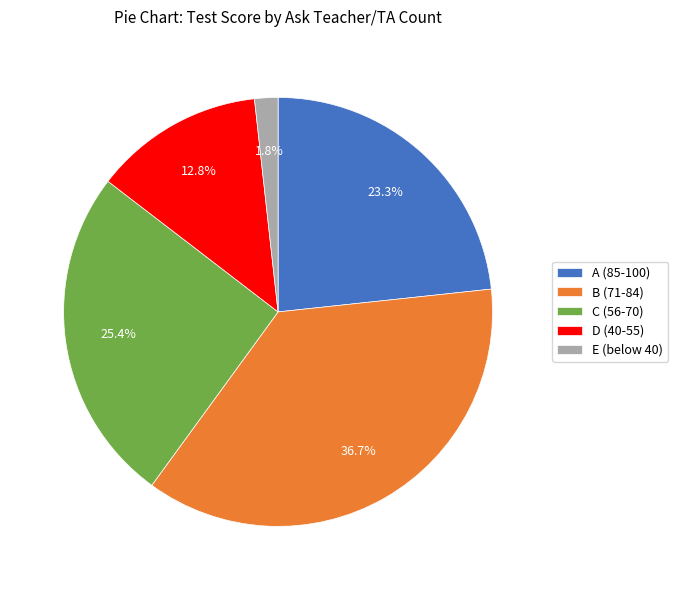

What percentage do A (85-100) and E (below 40) together represent?

25.1%